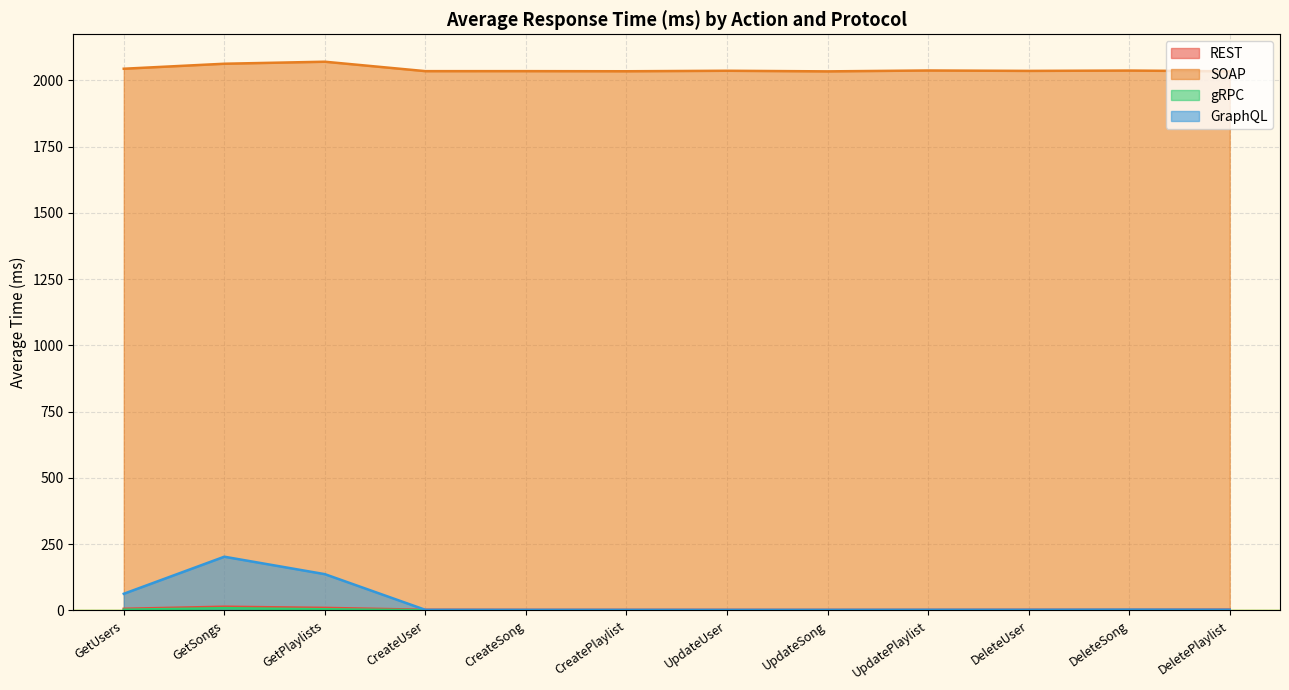

What is the average value of the GraphQL series?

35.3